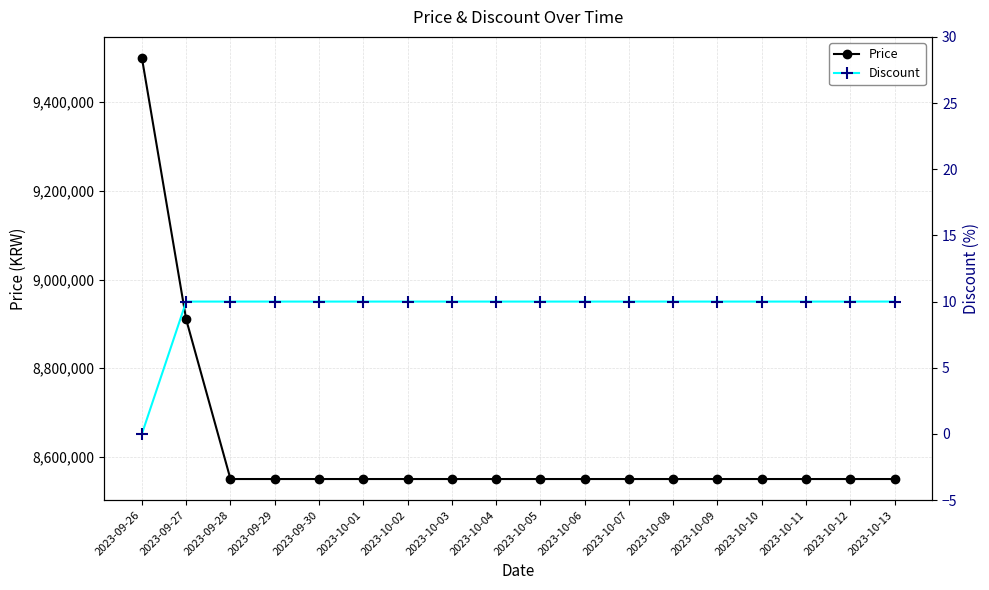

Which series has the largest total across all categories?

Price